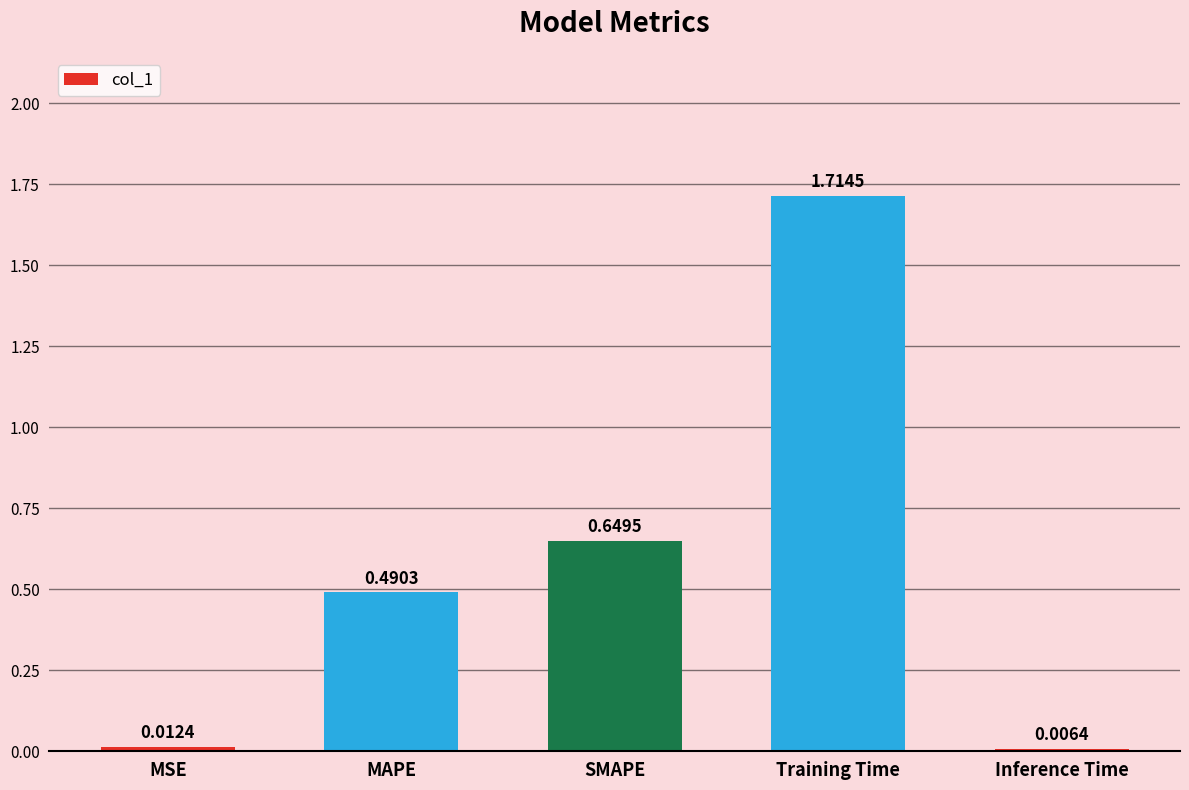

Where is the data nearest to the value 0?

Inference Time